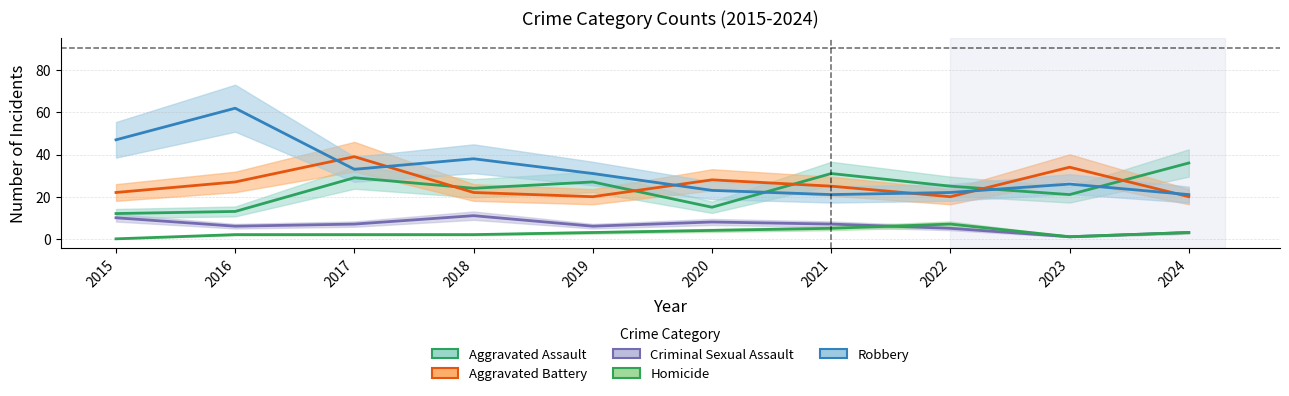

Where is Robbery nearest to the value 41?

2018